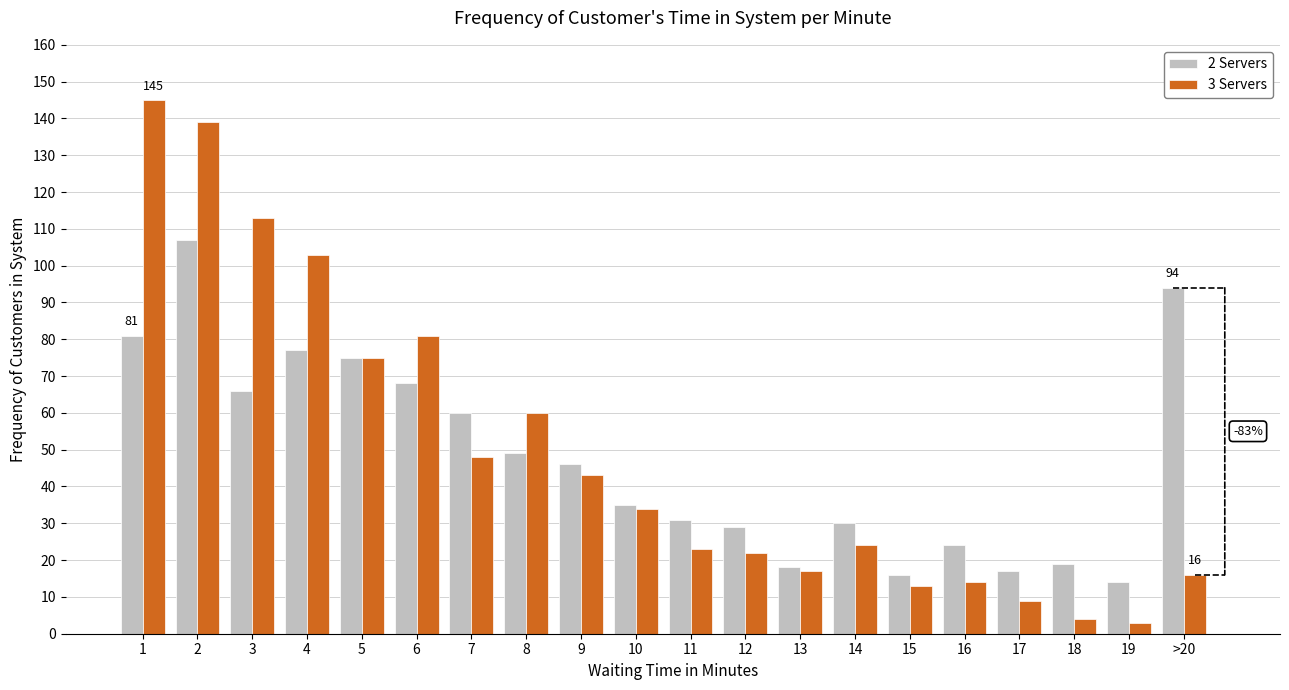

What is the greatest value displayed?

145